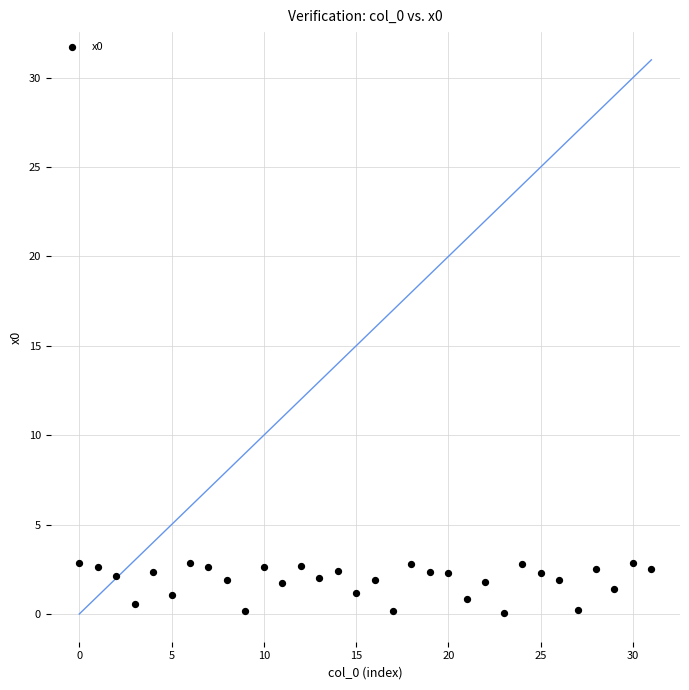

What is the range of Y values (max minus min)?

2.8